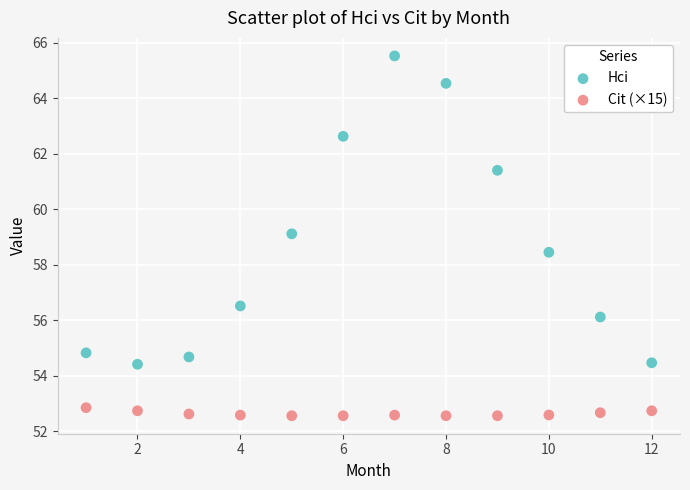

Which series contains the highest Y value?

Hci